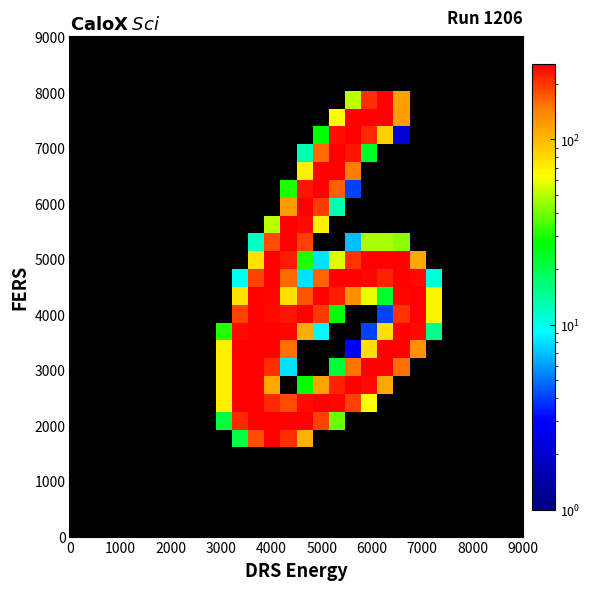

True or false: row18 has a value of 0 at 6.

True